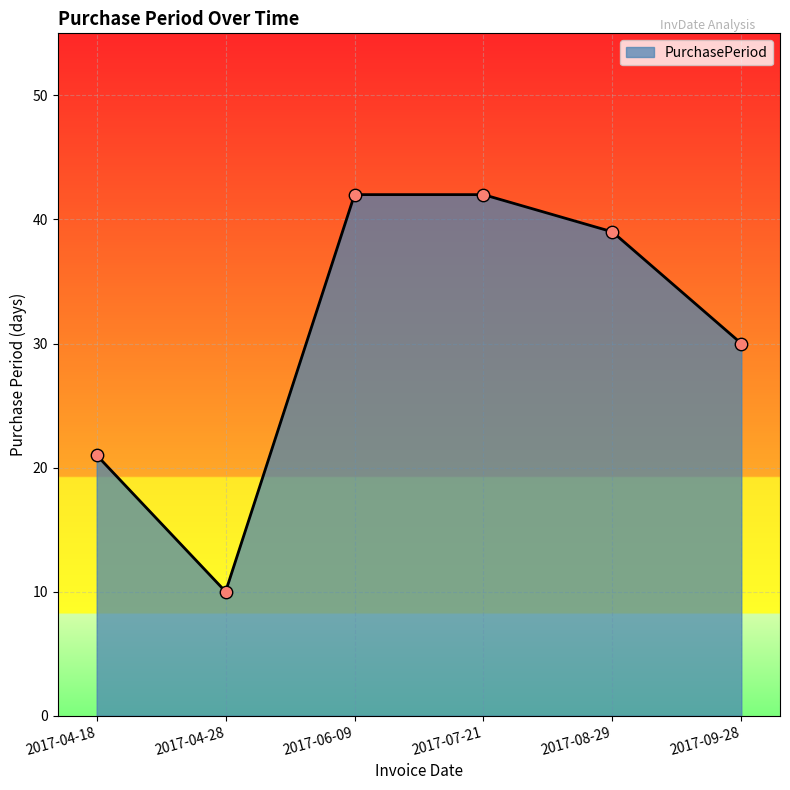

What is the change in value from 2017-07-21 to 2017-08-29?

-3